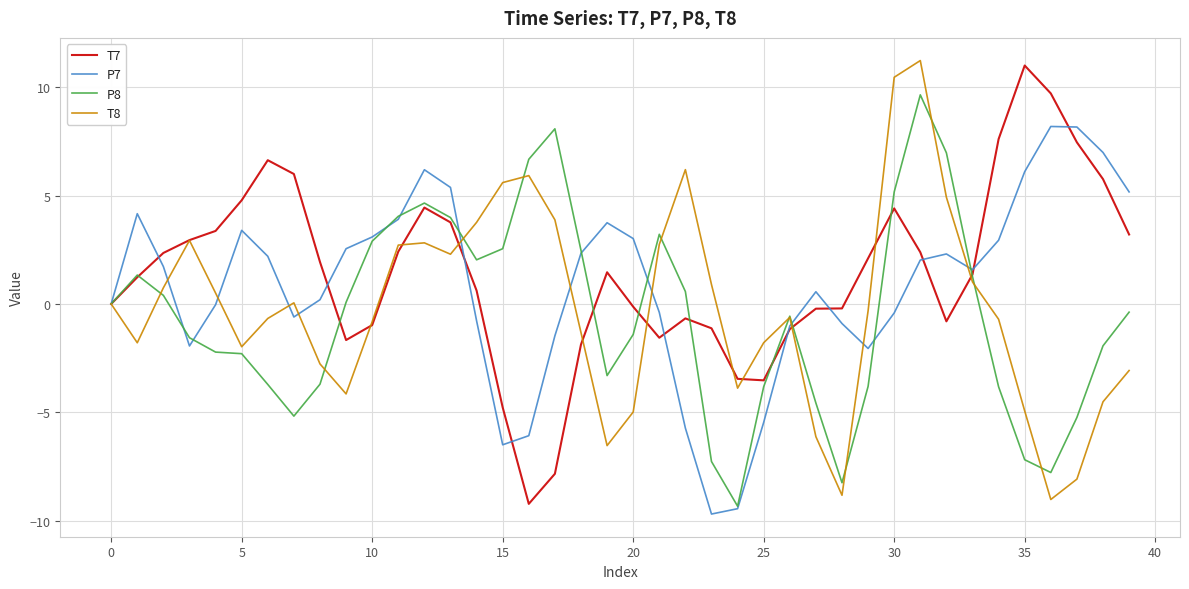

What is the maximum value shown in the chart?

11.2